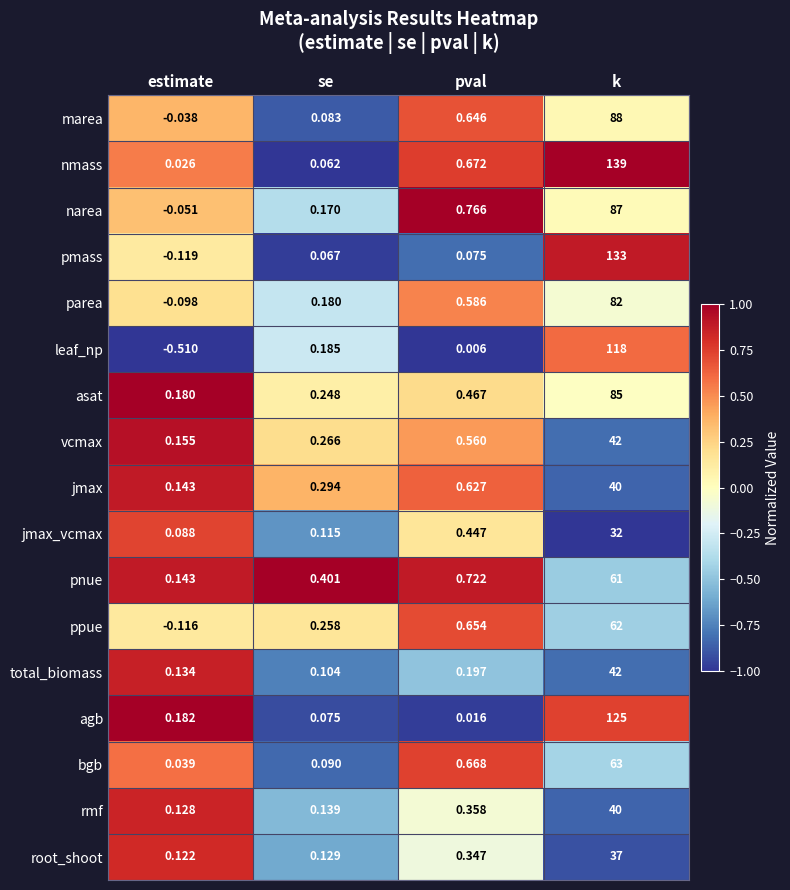

Which category has the lowest value in the total_biomass series?

se